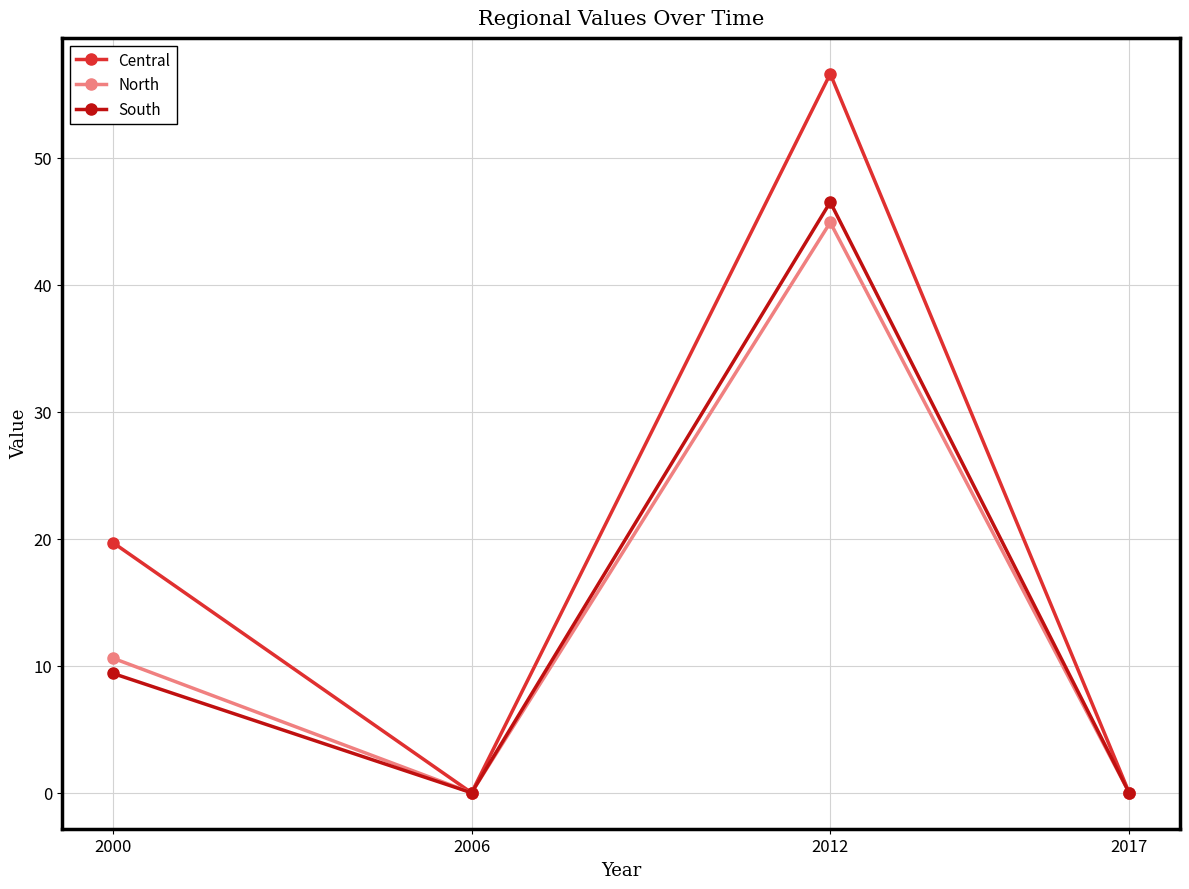

What are all the series names shown in the legend?

Central, North, South